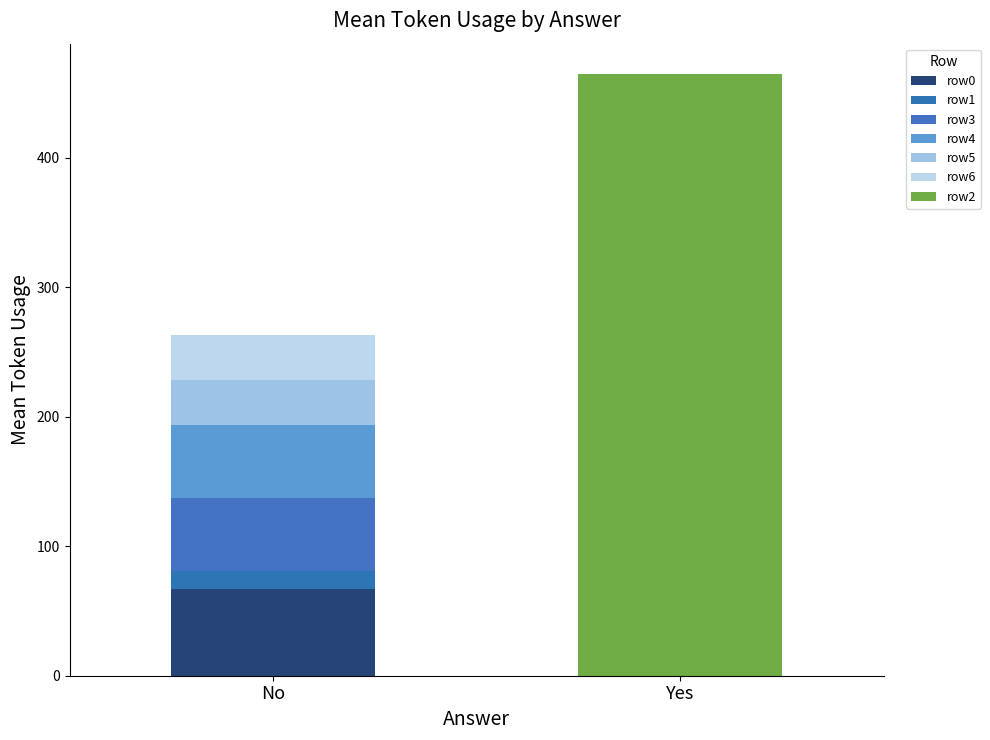

Rank the categories by Yes value from highest to lowest.

2, 0, 1, 3, 4, 5